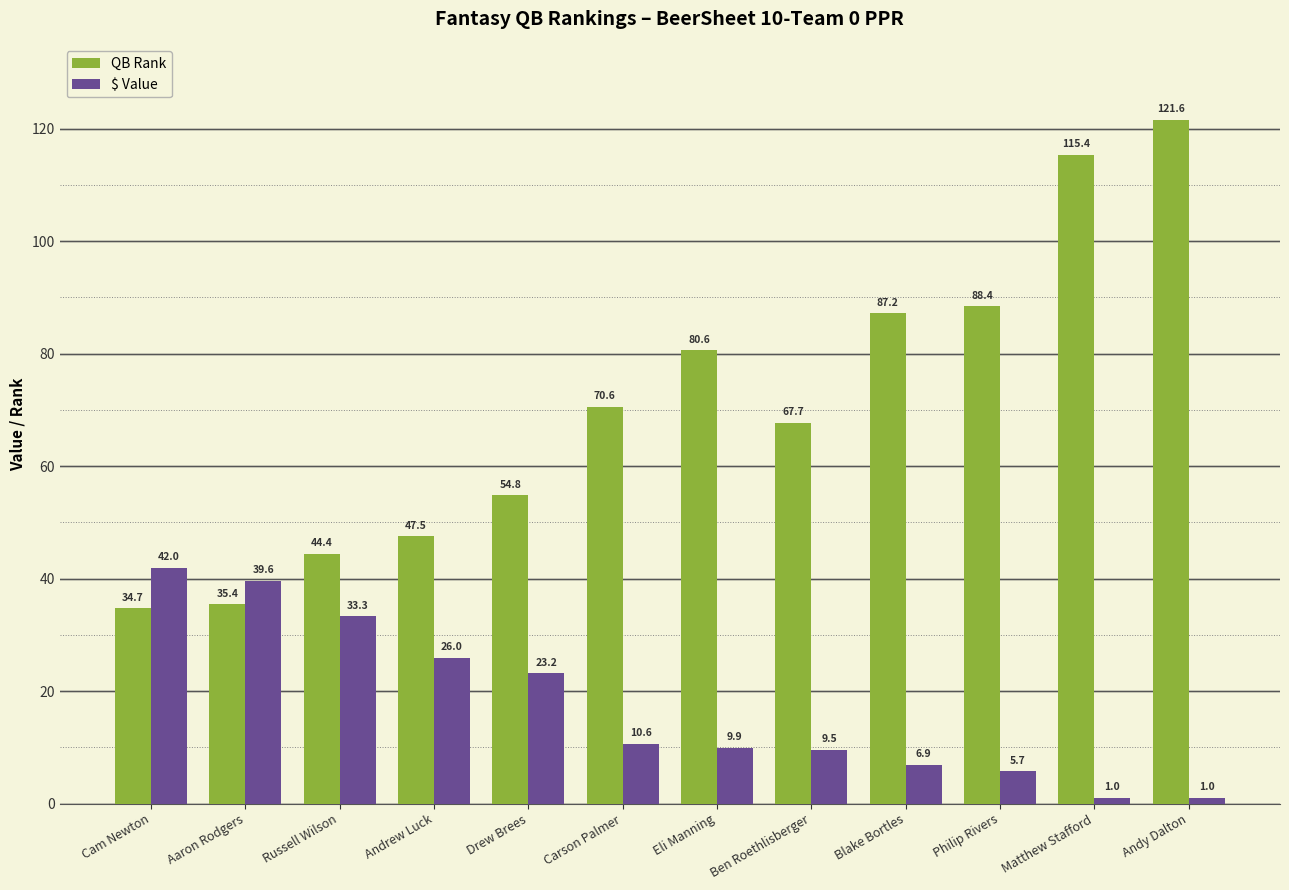

Between Cam Newton and Carson Palmer, which series saw the biggest shift?

QB Rank